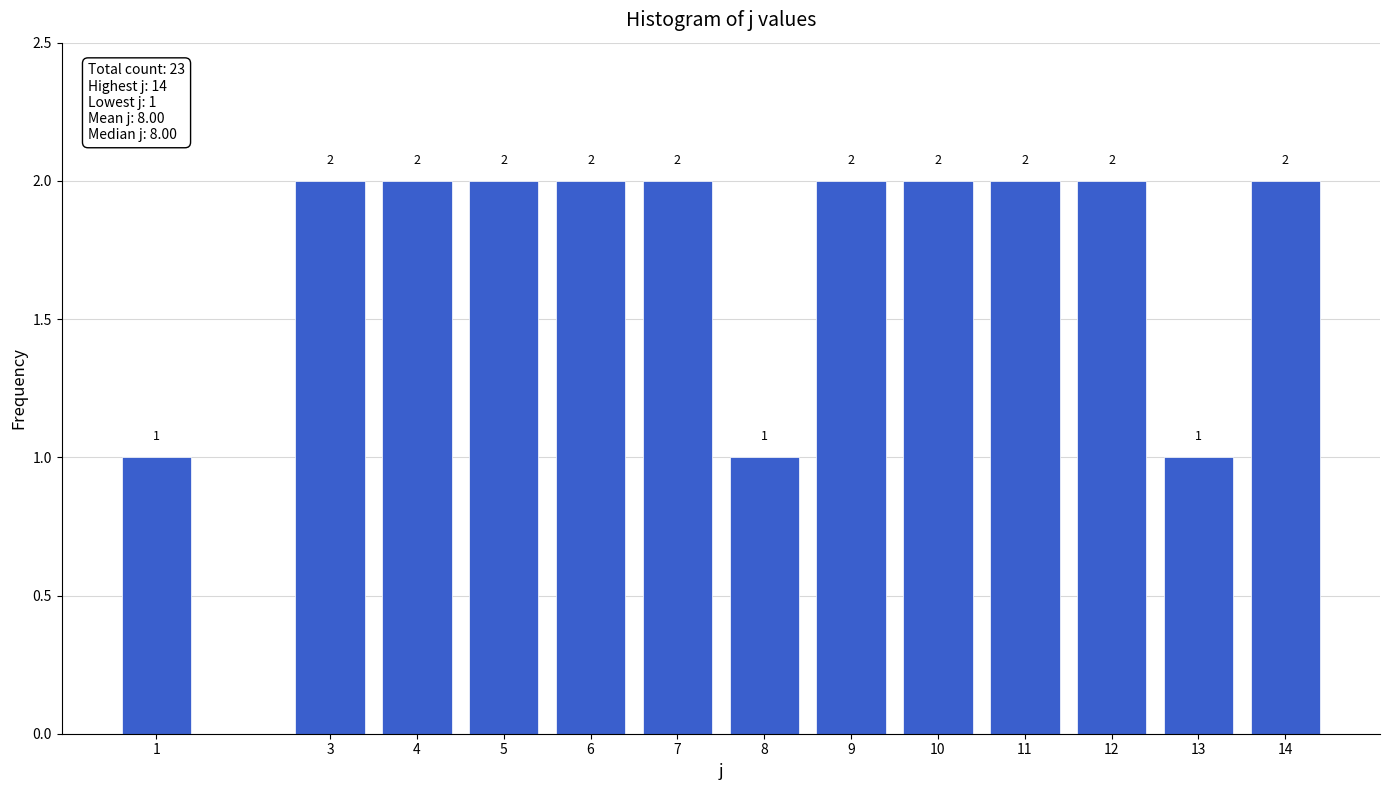

Reading left to right, list all the values displayed in this chart.

1=1	3=2	4=2	5=2	6=2	7=2	8=1	9=2	10=2	11=2	12=2	13=1	14=2